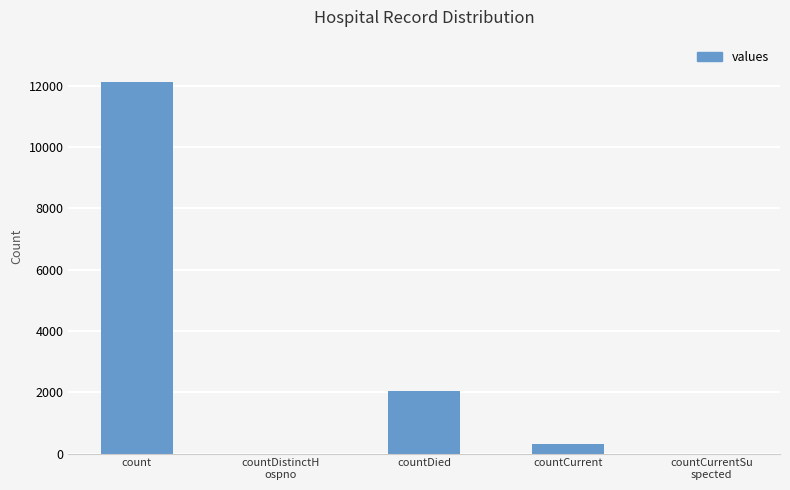

The chart shows a value of 2040 at countDied. True or false?

True